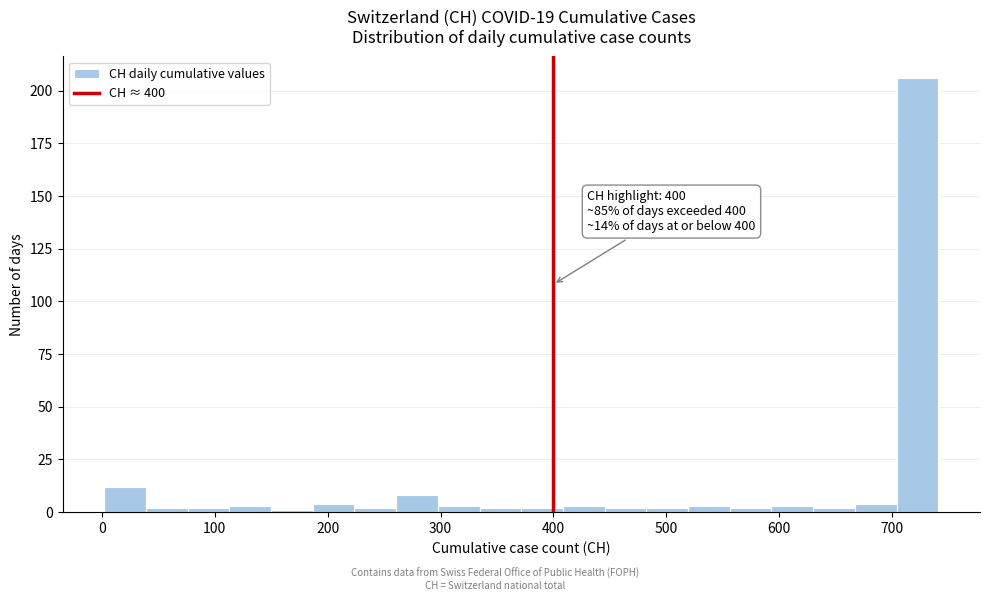

Around what value on the x-axis is the tallest bar? Give the approximate position of its centre, as read against the axis.

720